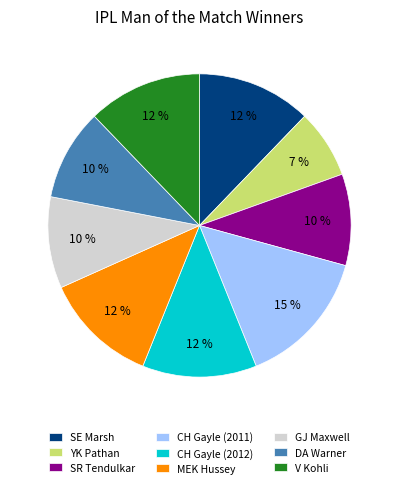

Does YK Pathan represent more than half of the total?

No